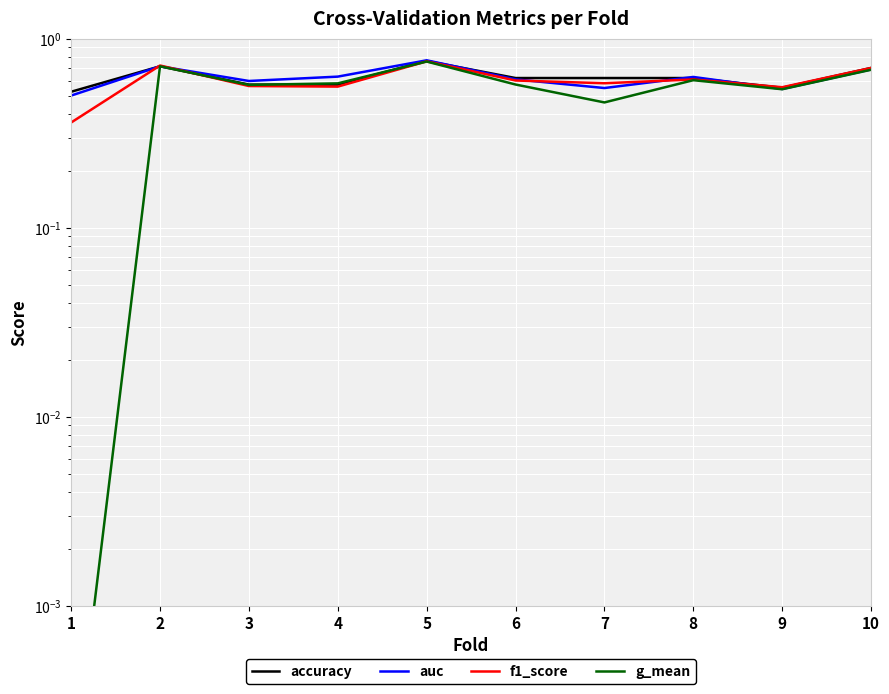

What is the minimum value for f1_score?

0.4